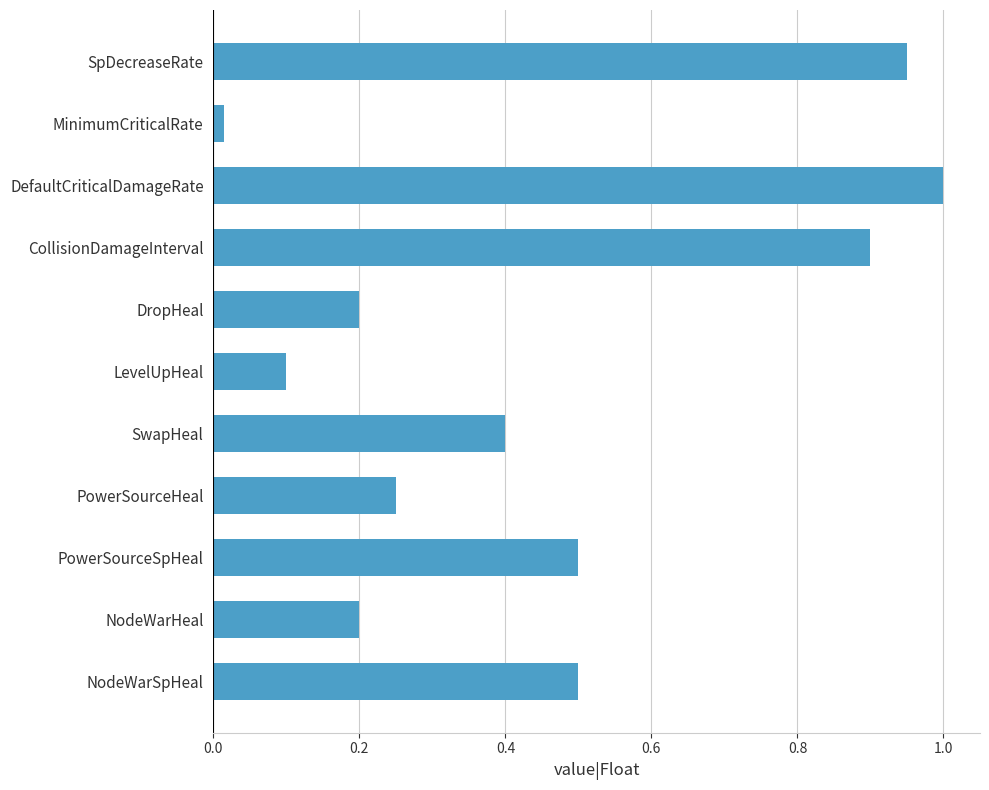

Does the chart contain stacked bars?

No